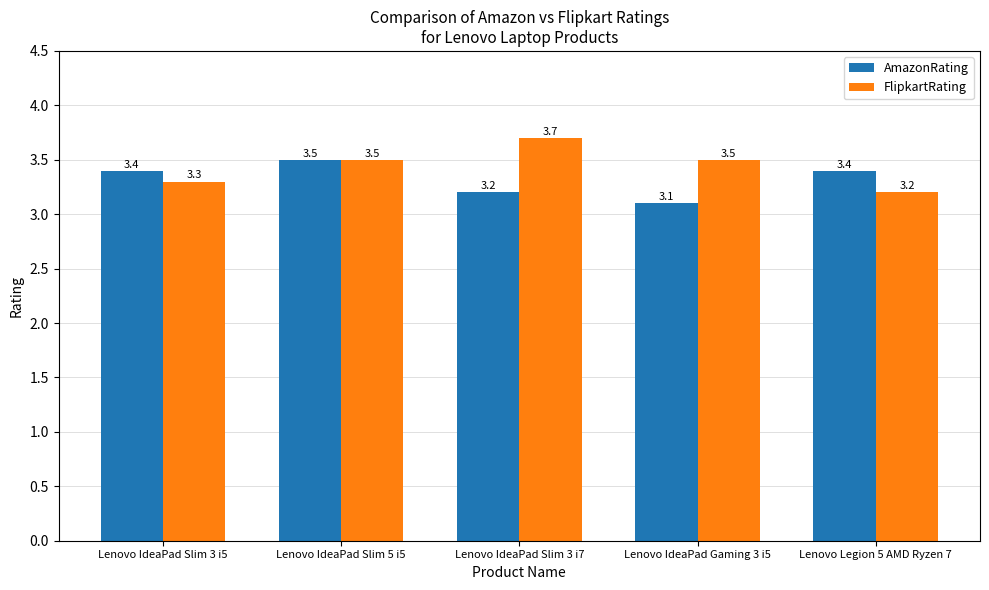

What is the value of the FlipkartRating bar at the 5th from the left?

3.2